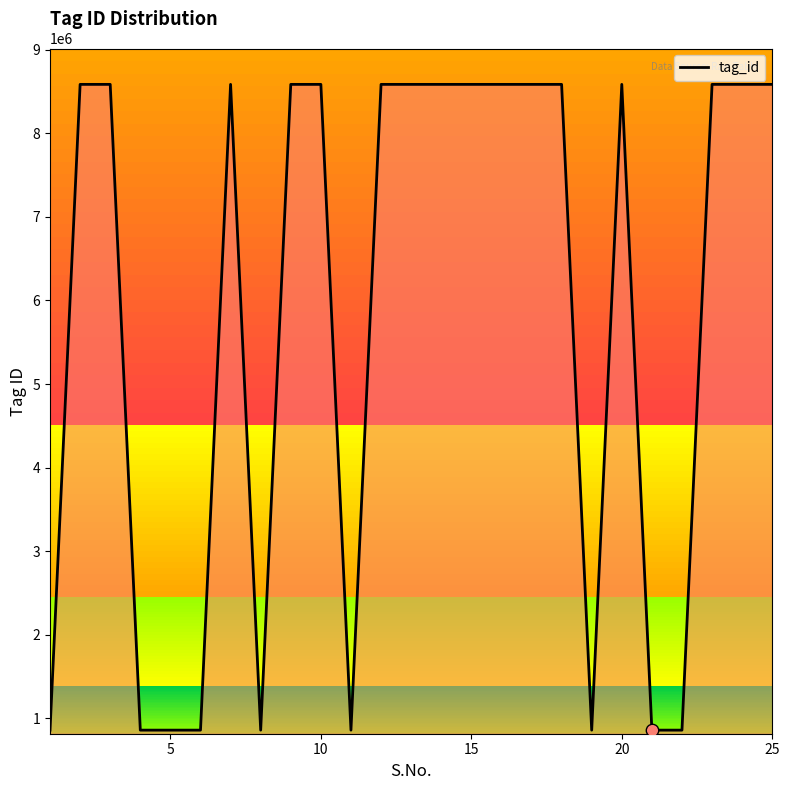

What is the greatest value displayed?

8585025